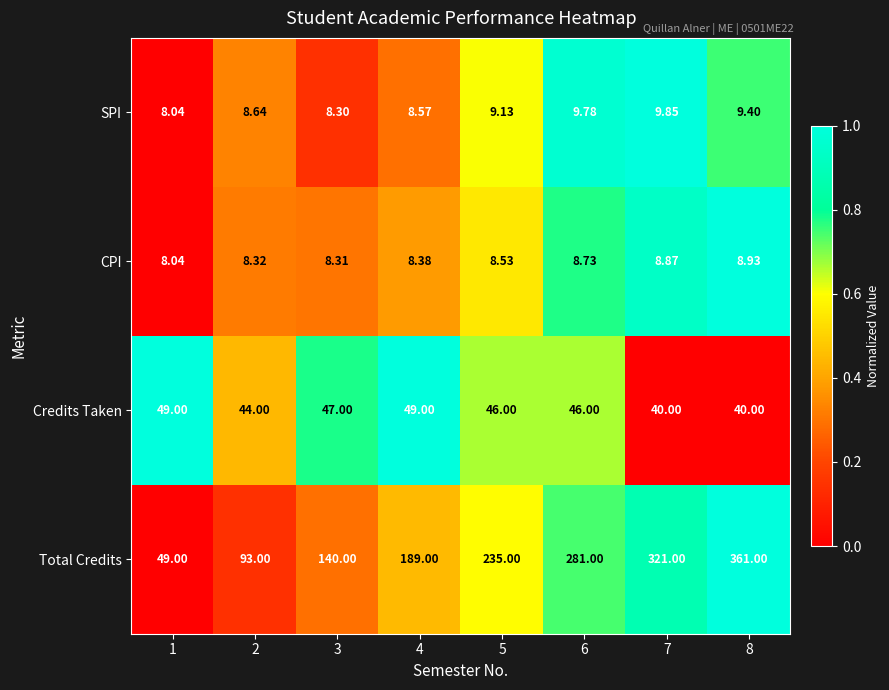

Rank the series at 3 from lowest to highest value.

SPI, CPI, Credits Taken, Total Credits